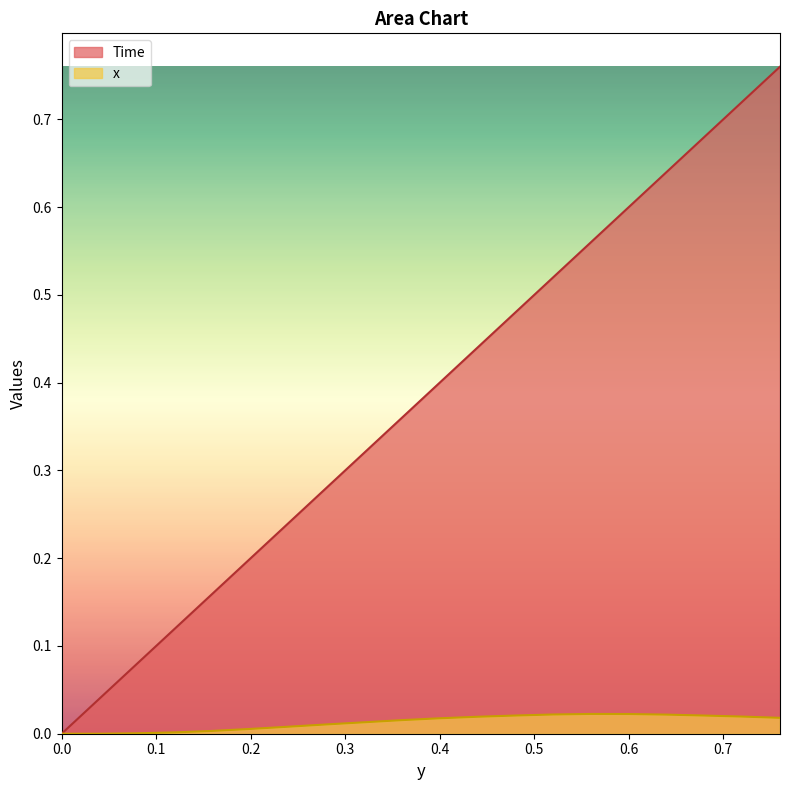

Is the value of x at 0.64 greater than the value of Time at 0.6?

No